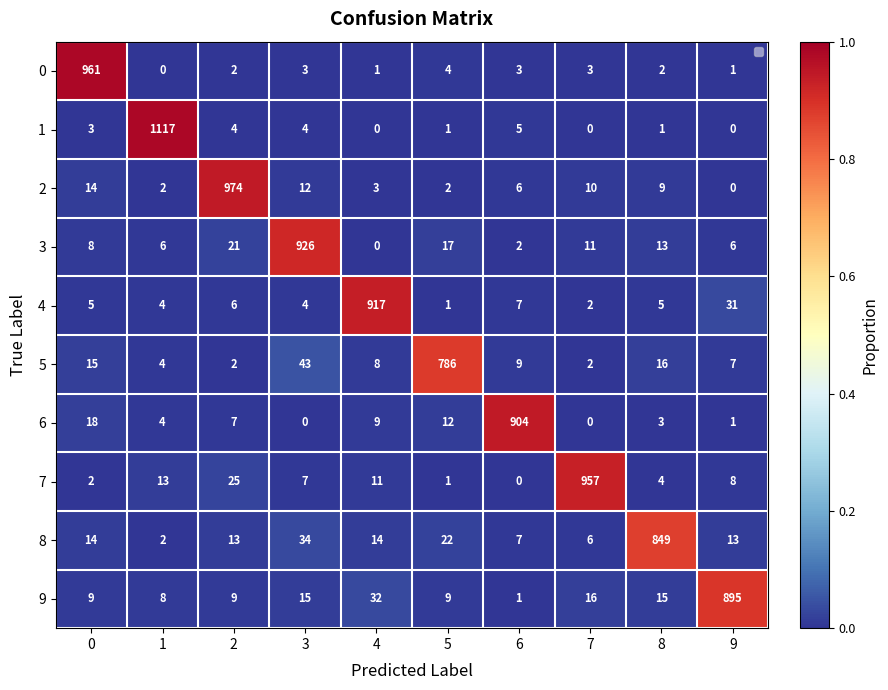

Is it true that 8 equals 12 at 6?

False